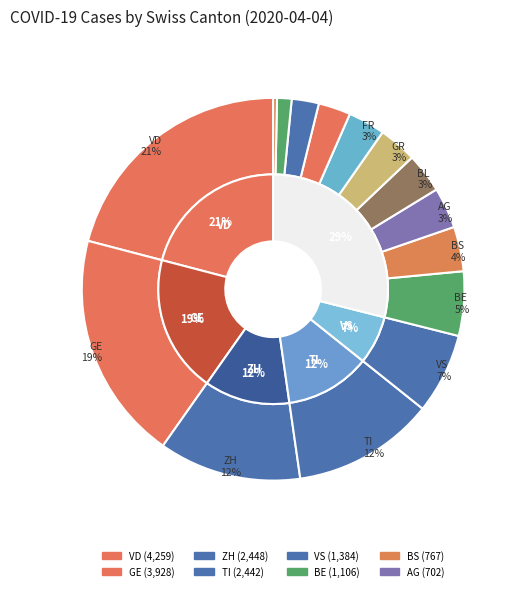

To the nearest percent, what portion does BE represent?

5%